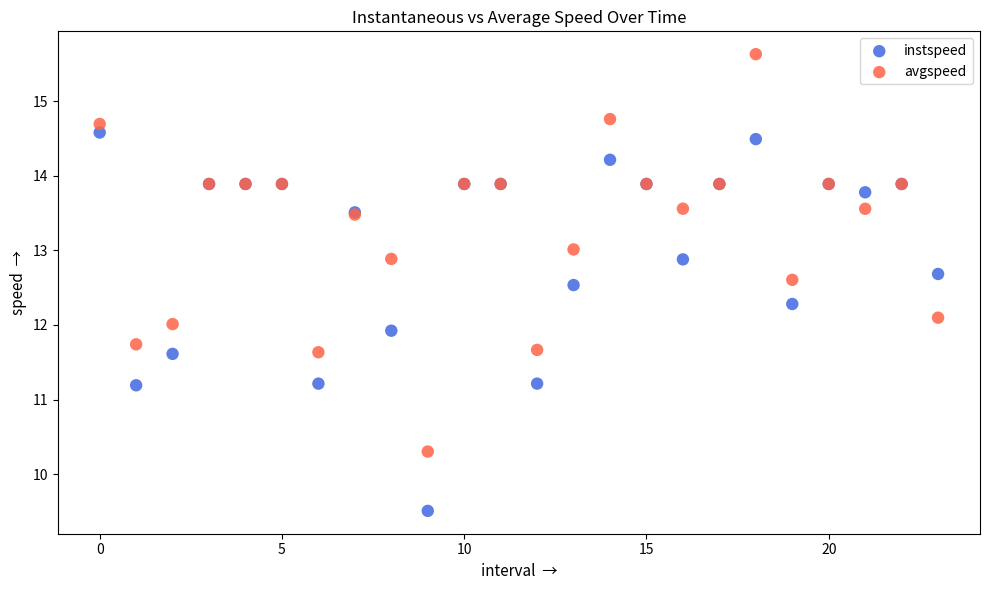

Which series contains the highest Y value?

avgspeed